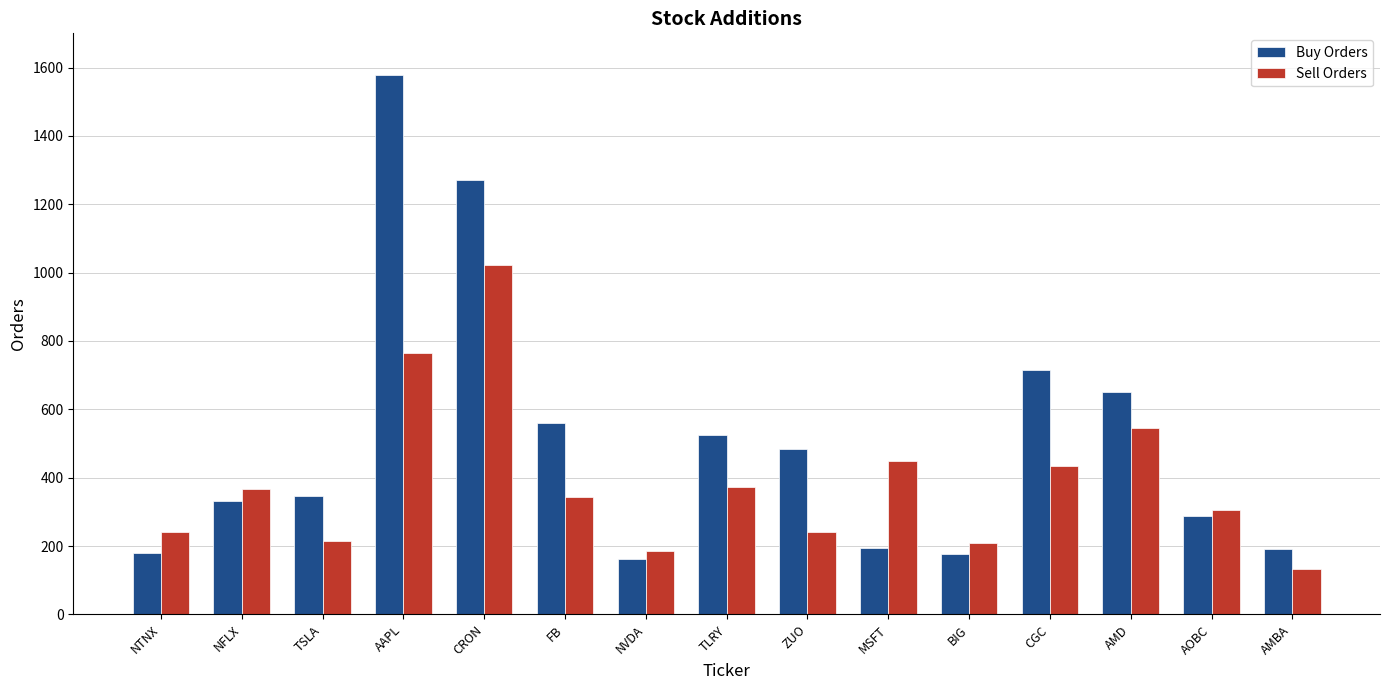

What is the difference between the maximum and second lowest values in the Sell Orders series?

837